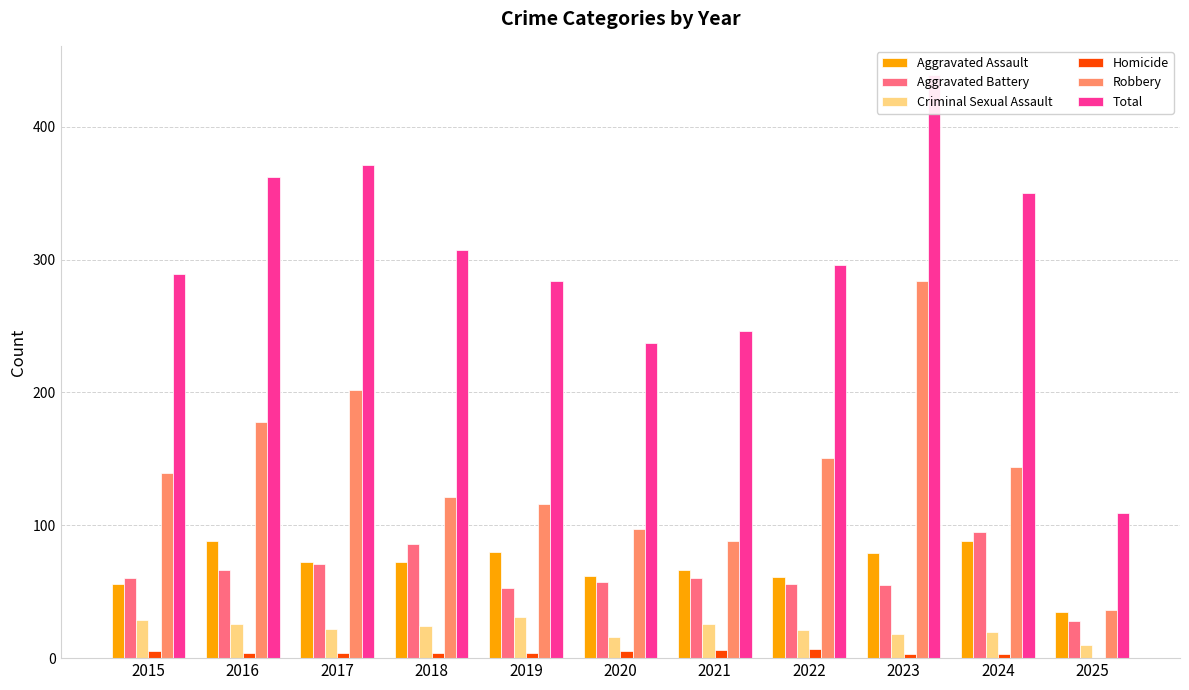

Reading left to right, transcribe all the data shown in this chart.

Aggravated Assault: 56	88	72	72	80	62	66	61	79	88	35
Aggravated Battery: 60	66	71	86	53	57	60	56	55	95	28
Criminal Sexual Assault: 29	26	22	24	31	16	26	21	18	20	10
Homicide: 5	4	4	4	4	5	6	7	3	3	0
Robbery: 139	178	202	121	116	97	88	151	284	144	36
Total: 289	362	371	307	284	237	246	296	439	350	109